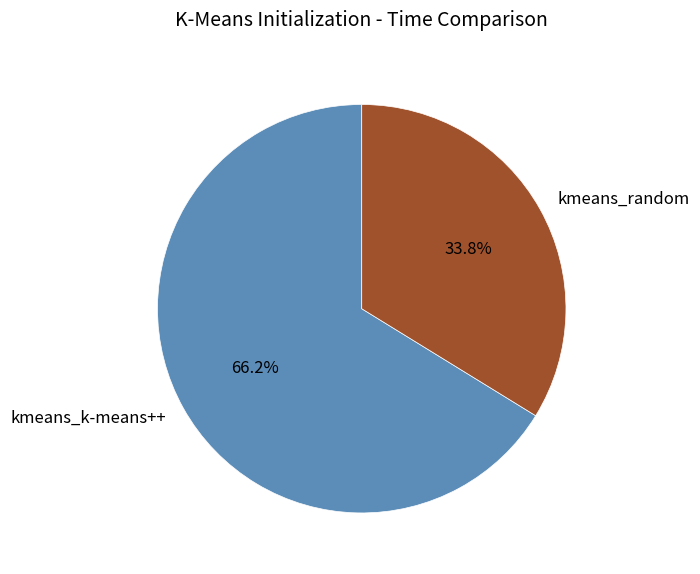

What is the total percentage of kmeans_random and kmeans_k-means++?

100.0%